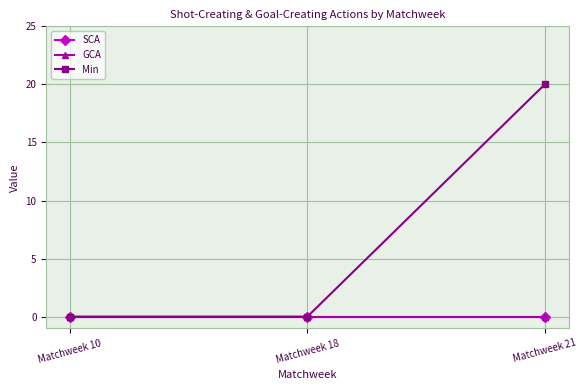

Reading left to right, what are all the values shown in this chart?

SCA: Matchweek 10=0	Matchweek 18=0	Matchweek 21=0
GCA: Matchweek 10=0	Matchweek 18=0	Matchweek 21=0
Min: Matchweek 10=0	Matchweek 18=0	Matchweek 21=20